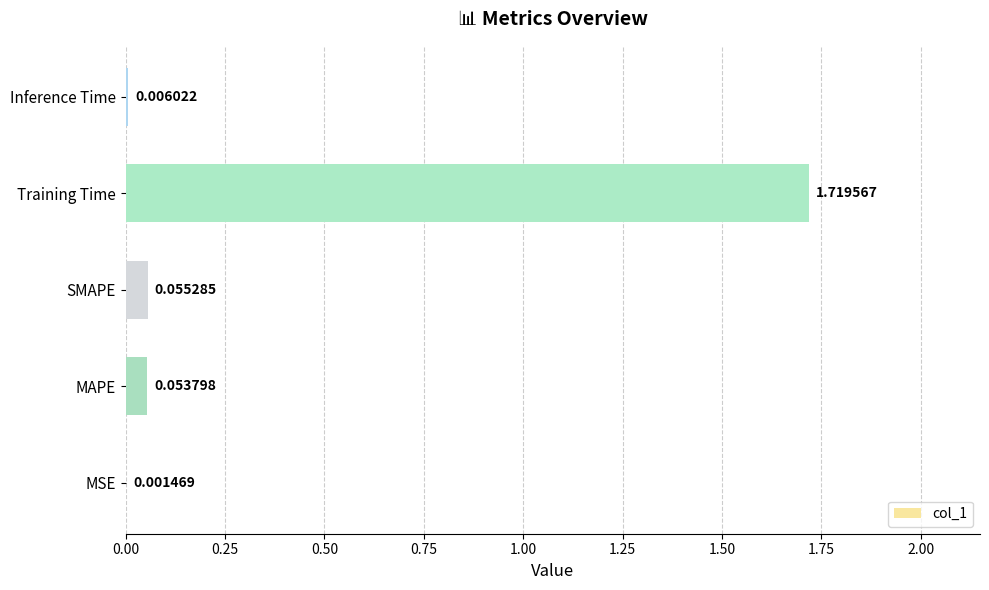

What is the change in value from MSE to MAPE?

+0.1